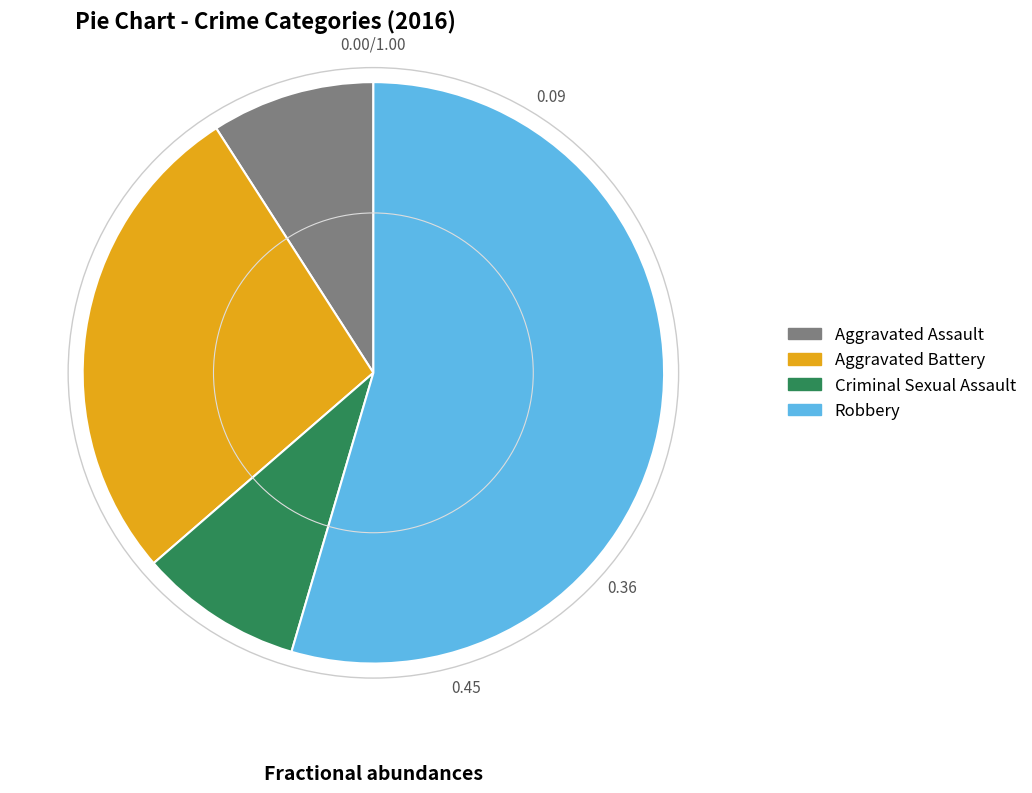

True or false: Aggravated Assault accounts for 9% of the total.

True